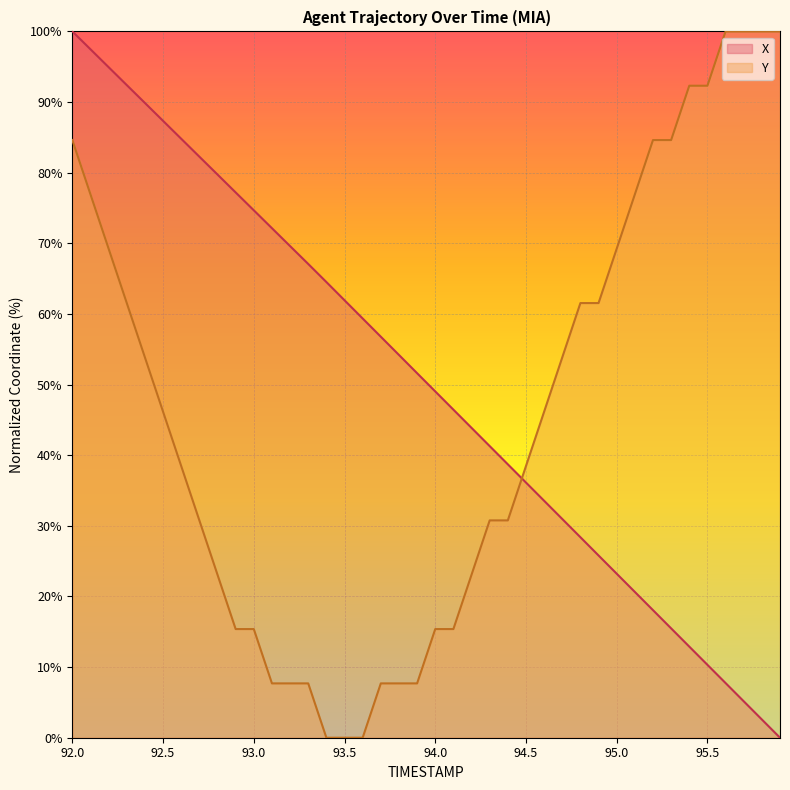

Which series ends up on top after the final intersection of X and Y?

Y